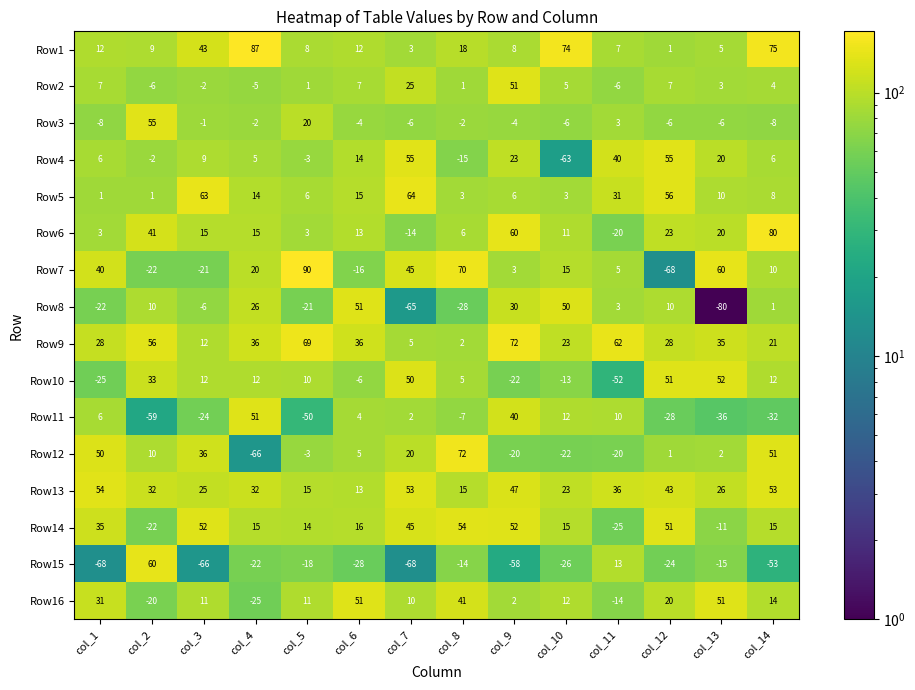

At which category is the sum across all series the highest?

col_9